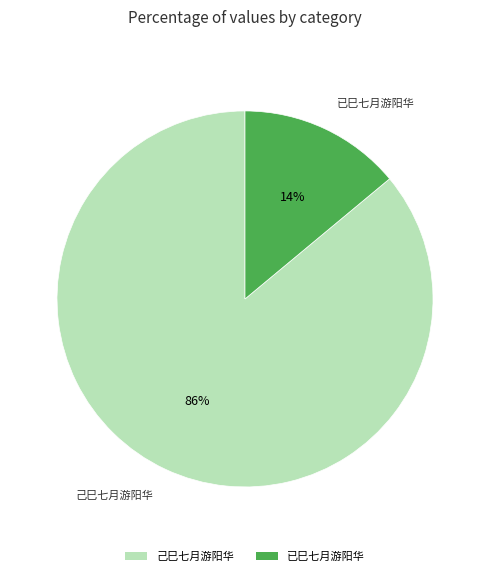

To the nearest percent, what portion does 己巳七月游阳华 represent?

86%